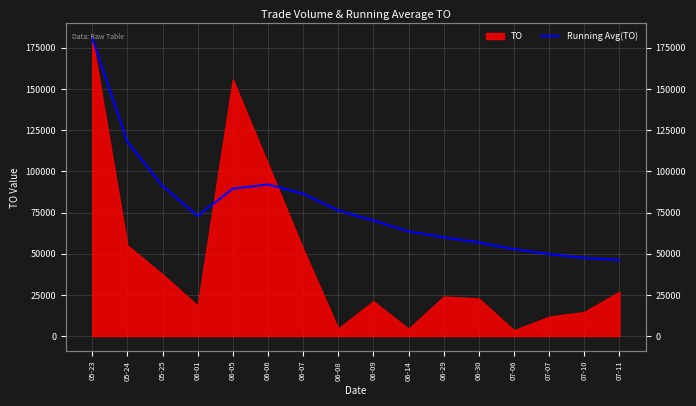

At which label does the data first exceed 72957?

05-23